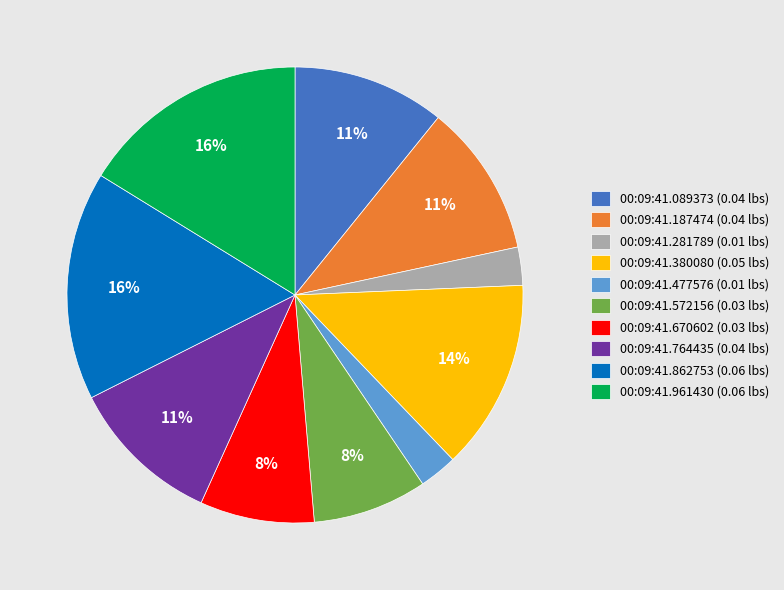

To the nearest percent, what percentage of the pie is 00:09:41.862753?

16%